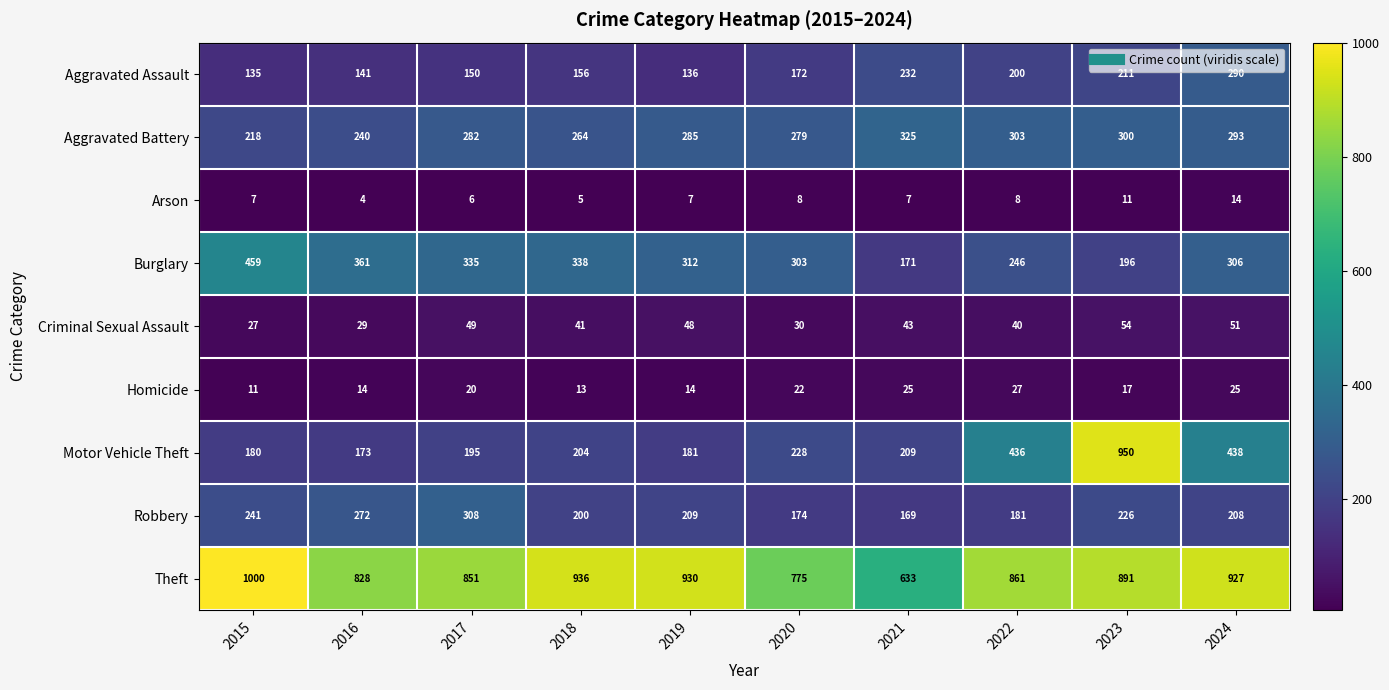

Count the number of data series in this chart.

9